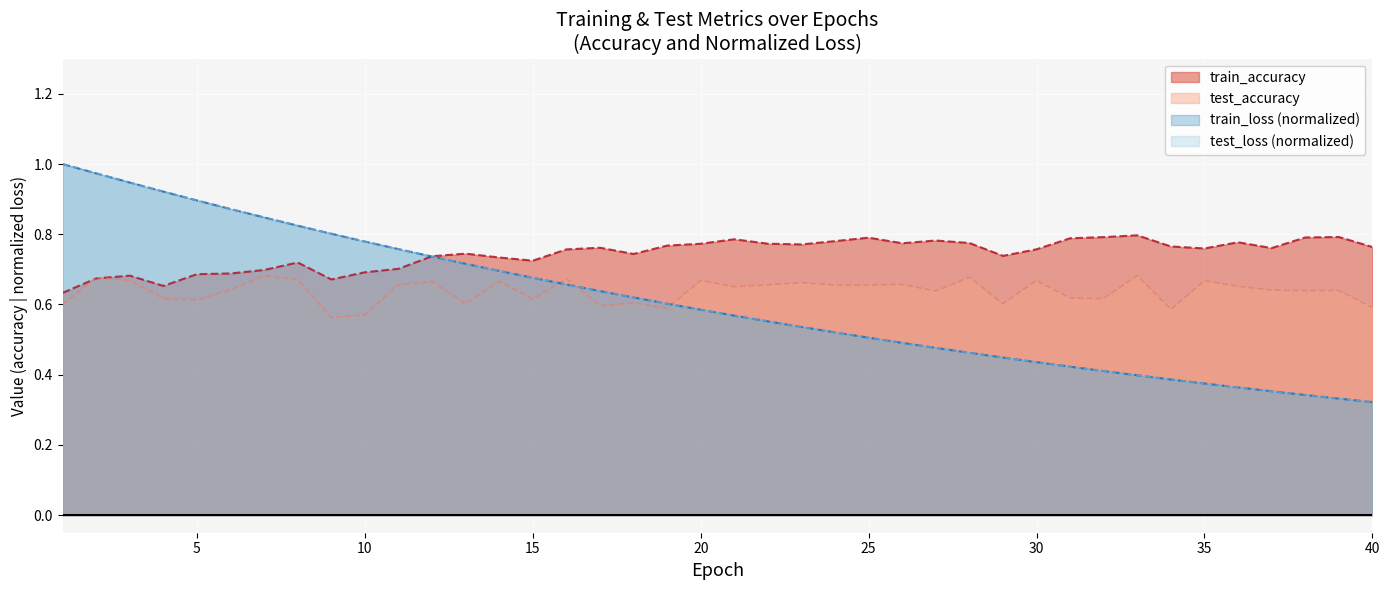

Which series has the largest total across all categories?

train_accuracy